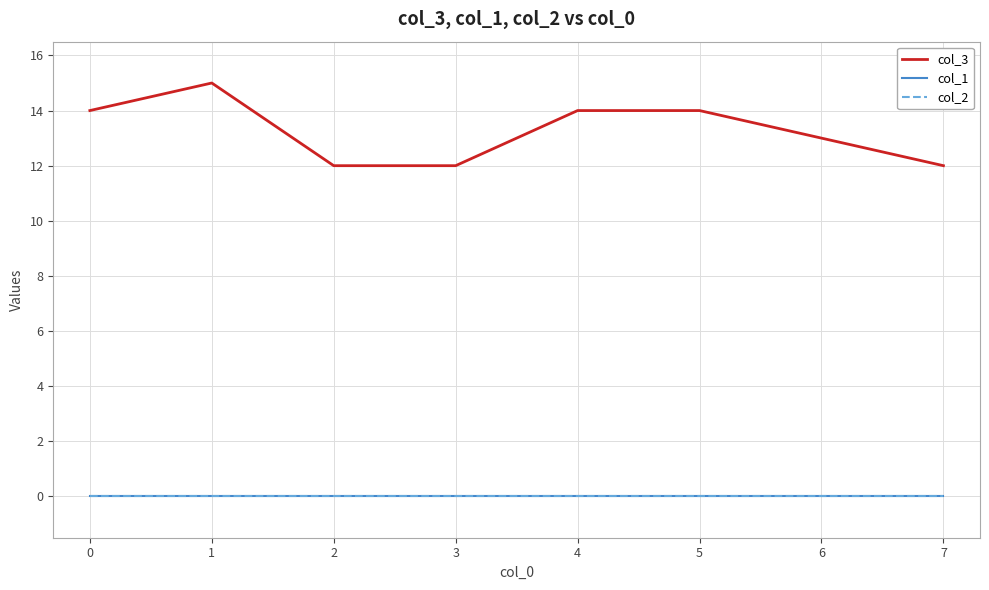

How many lines are shown in the chart?

3